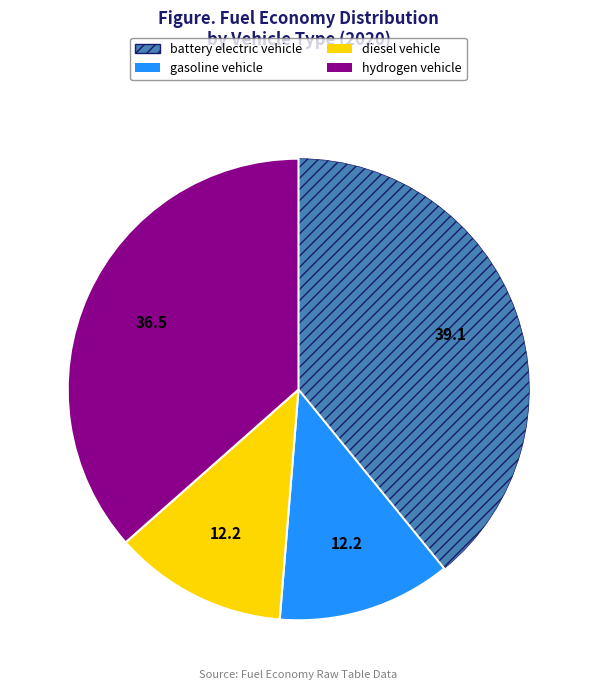

Is it true that diesel vehicle is 12% of the pie?

True